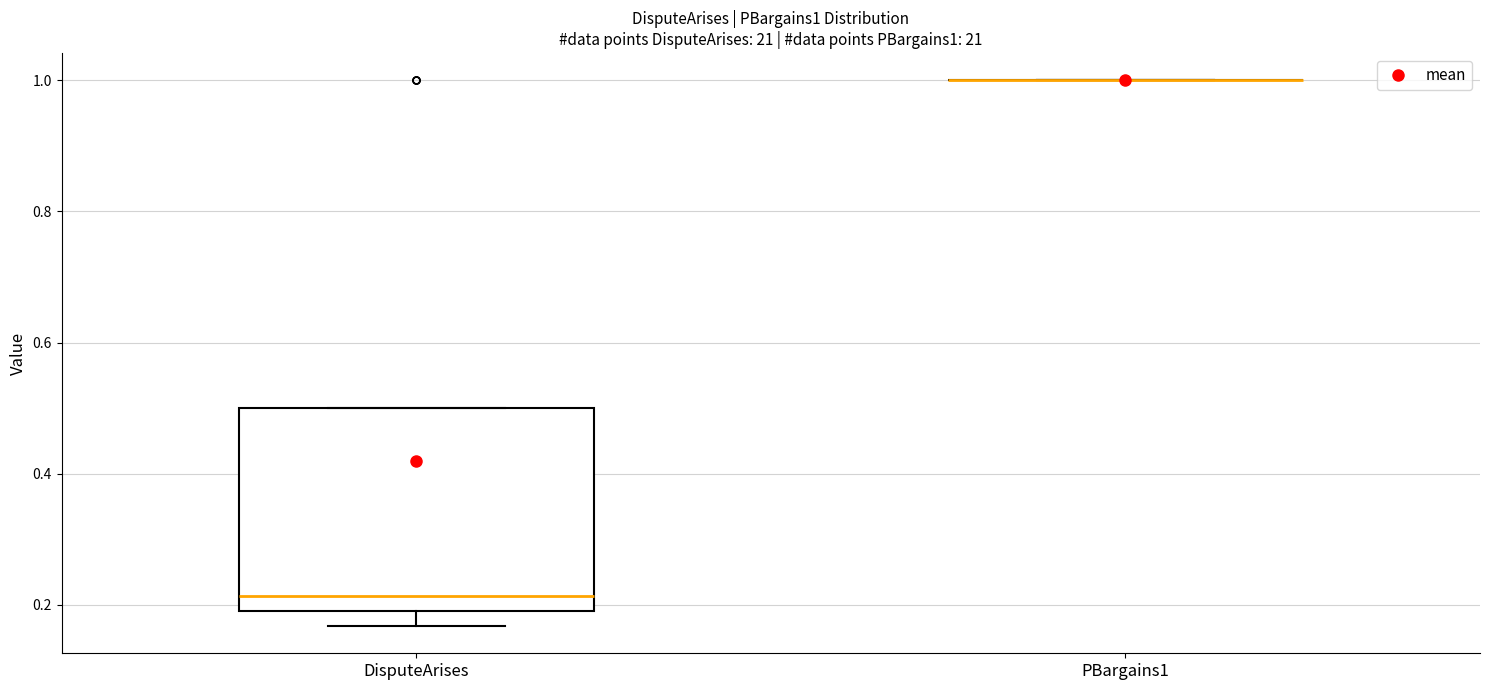

Where does the lower whisker of the box for DisputeArises end on the y-axis? The values are not printed on the chart, so give them approximately, as read against the axis.

0.16